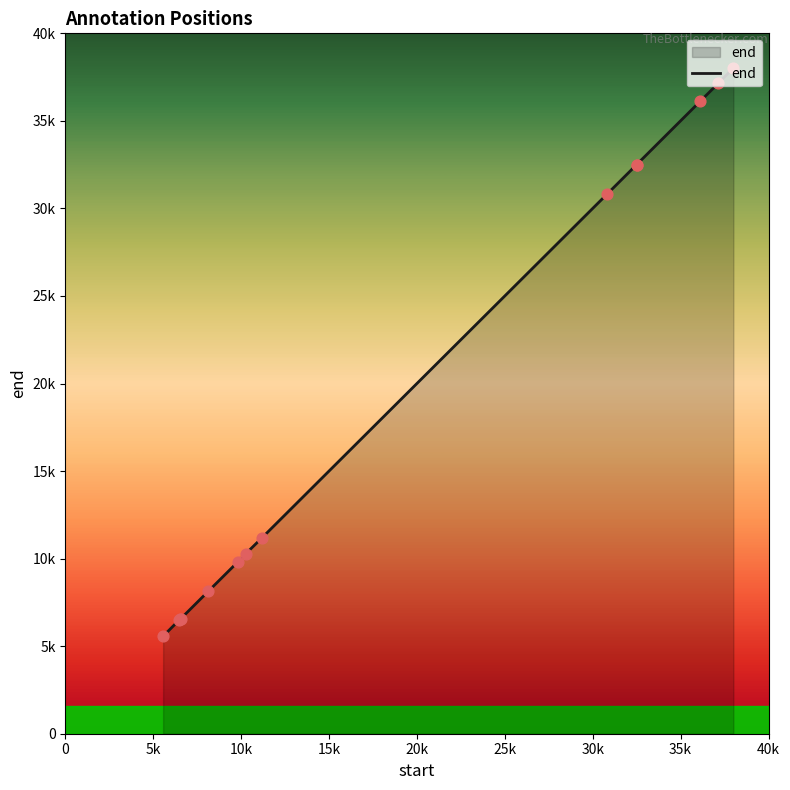

Does the chart have visible grid lines?

No